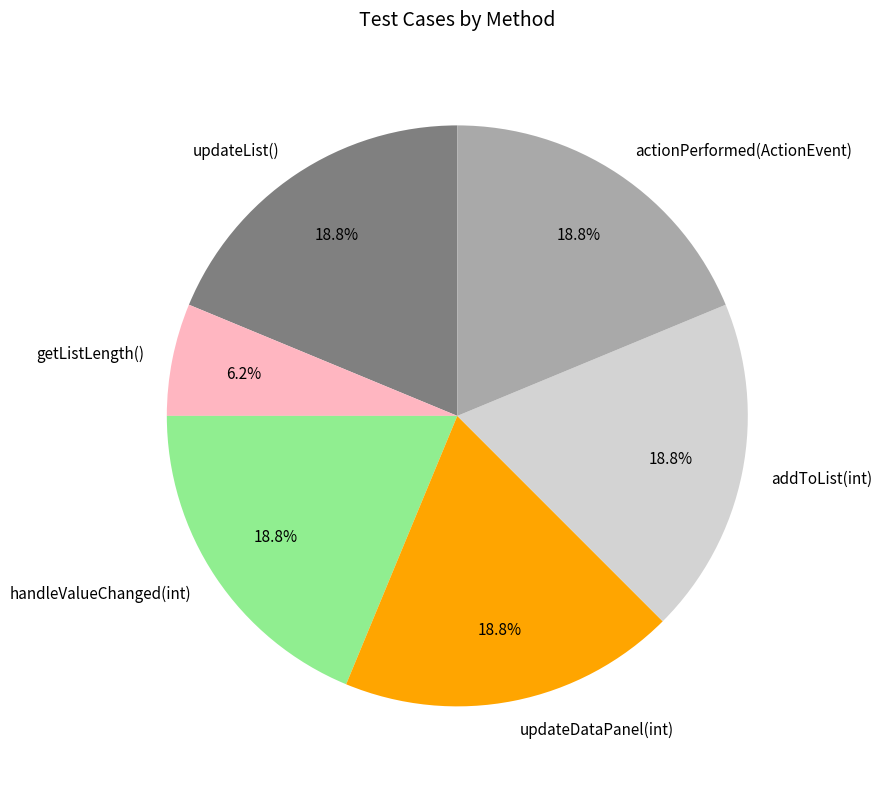

Is there a majority slice in this chart?

No